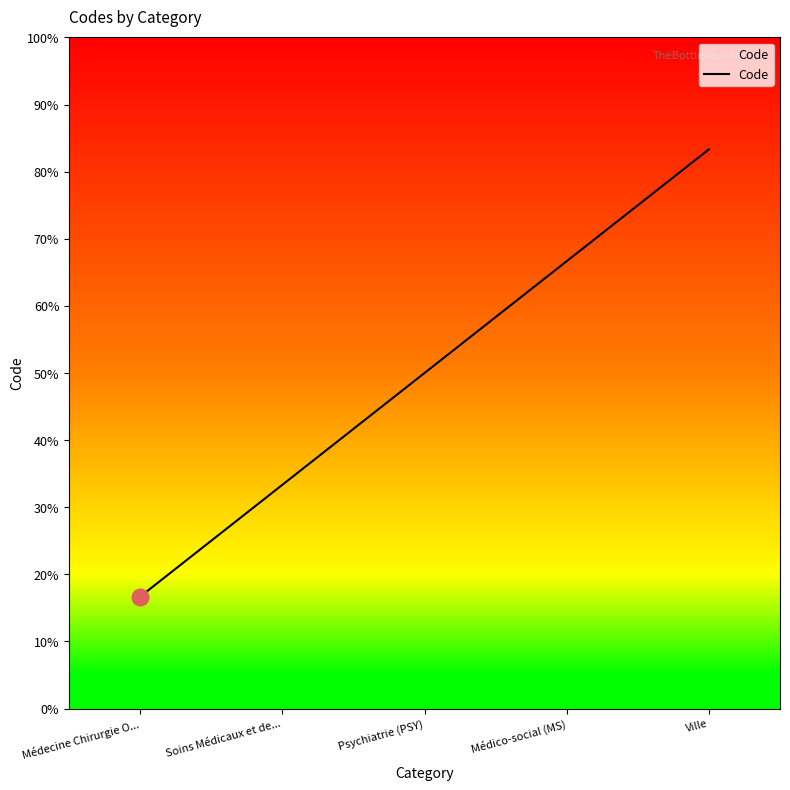

Does the chart display data point markers on the line(s)?

No